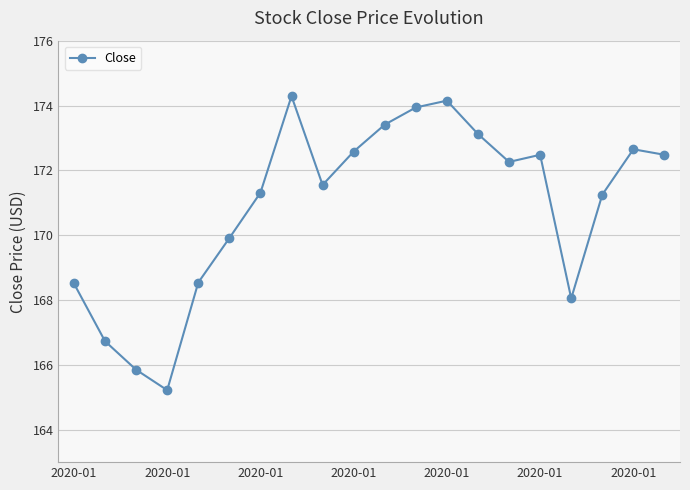

True or false: there are more than 1 points higher than both neighbors.

True